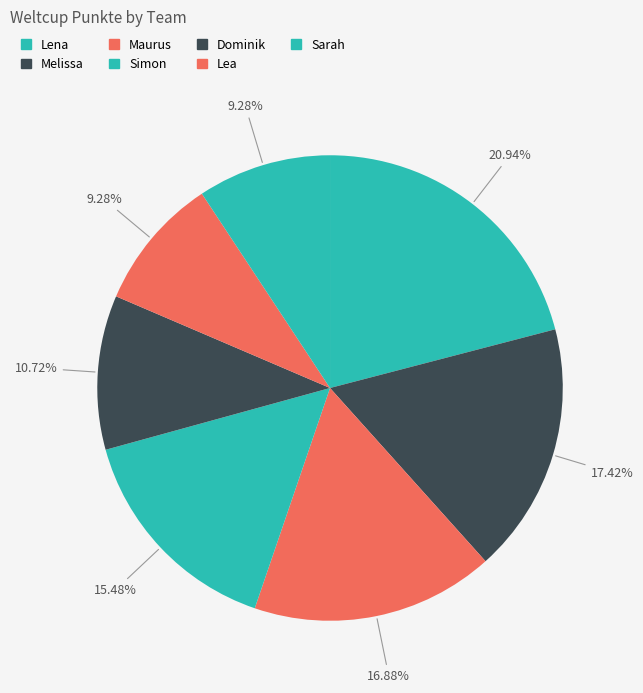

What percentage is NOT represented by Lea?

90.7%